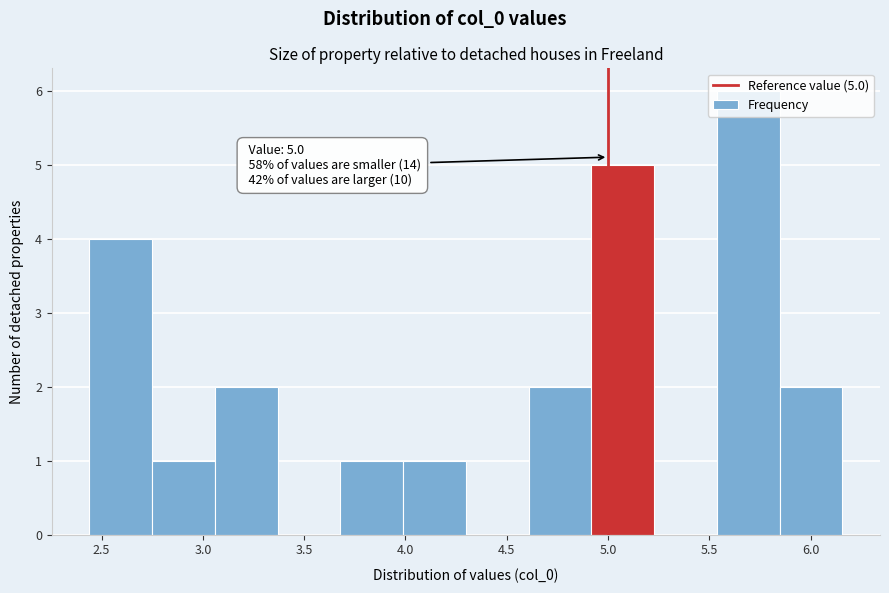

Over which range of the x-axis is the bar tallest?

5.55 to 5.85